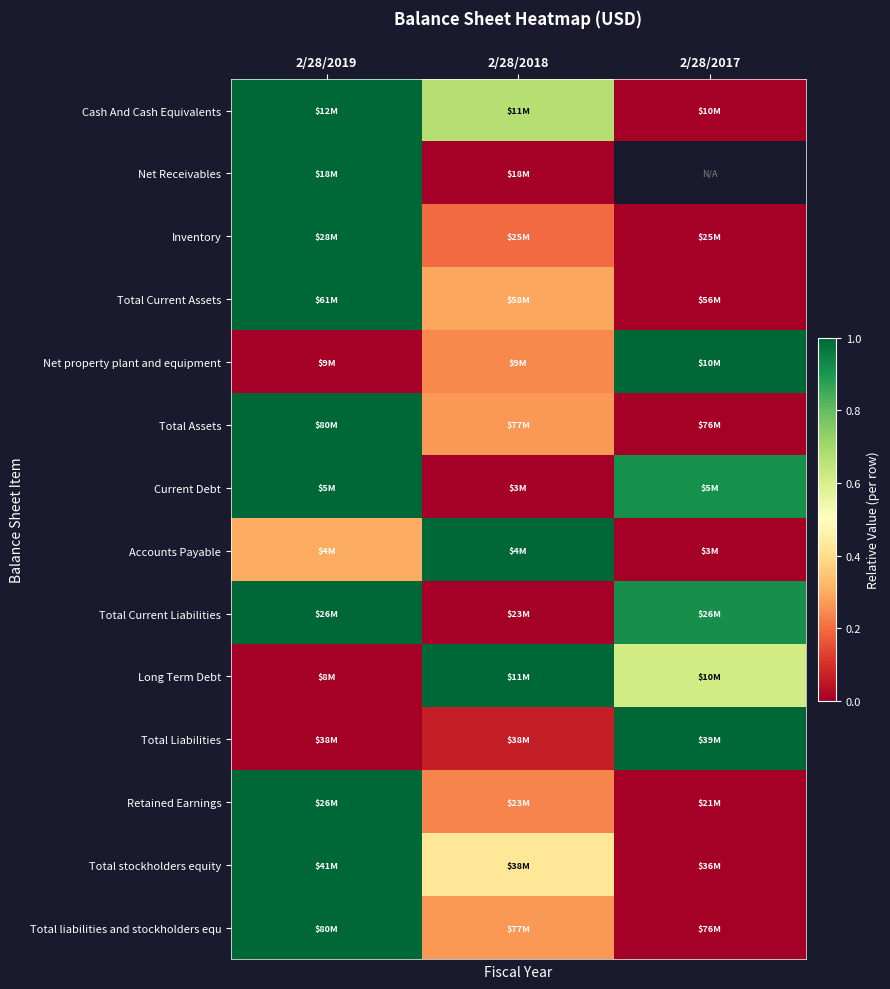

At which label is Total liabilities and stockholders equ closest to 0?

2/28/2017